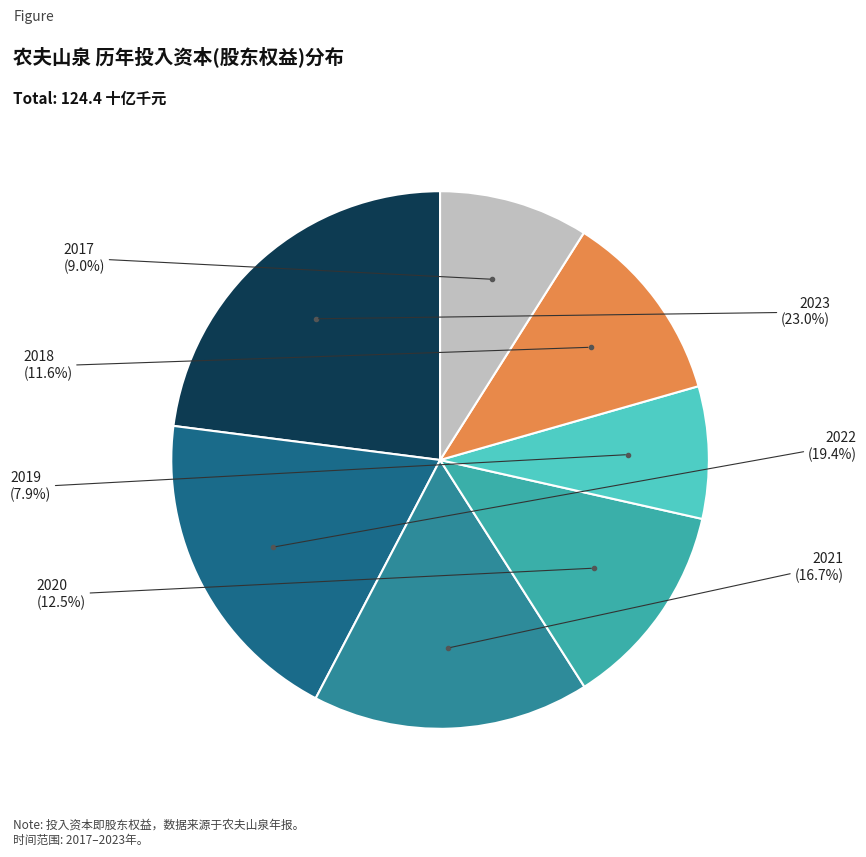

Is there any slice that represents more than half of the pie?

No